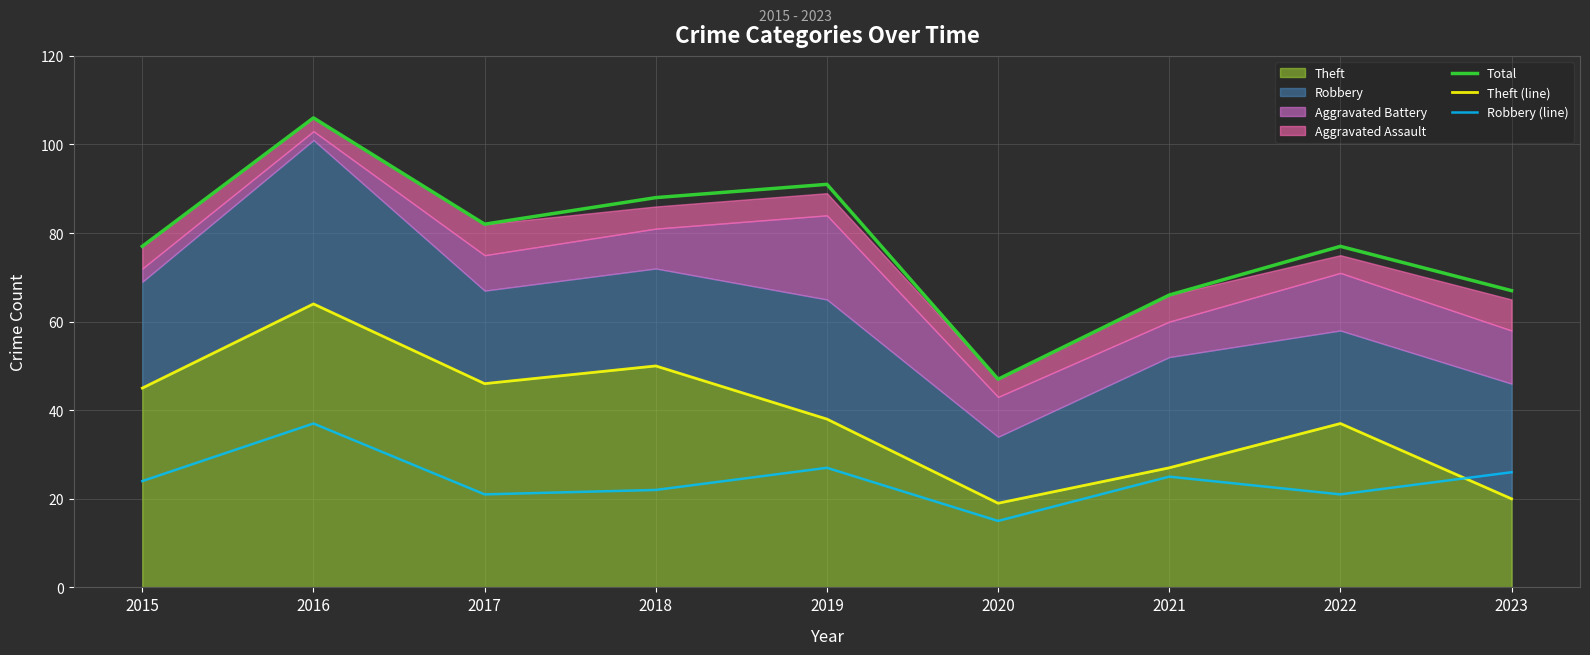

True or false: Robbery (line) has a value of 20 at 2016.

False